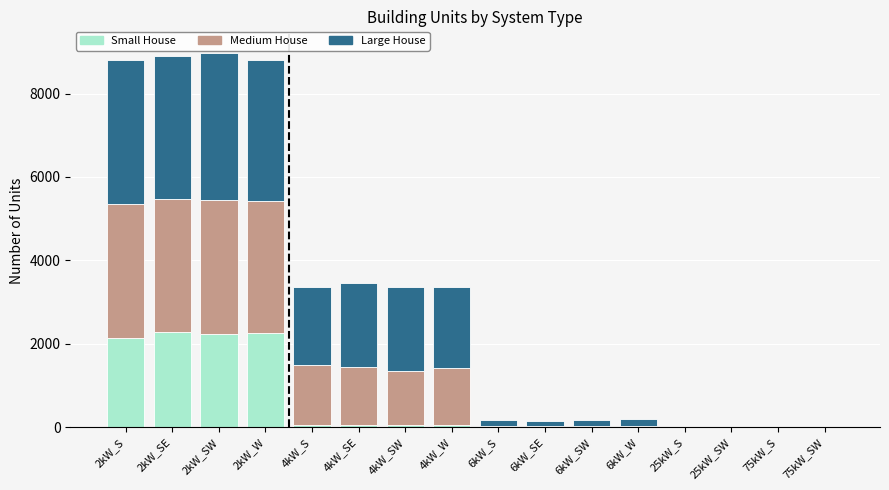

What is the highest value of the Small House series?

2272